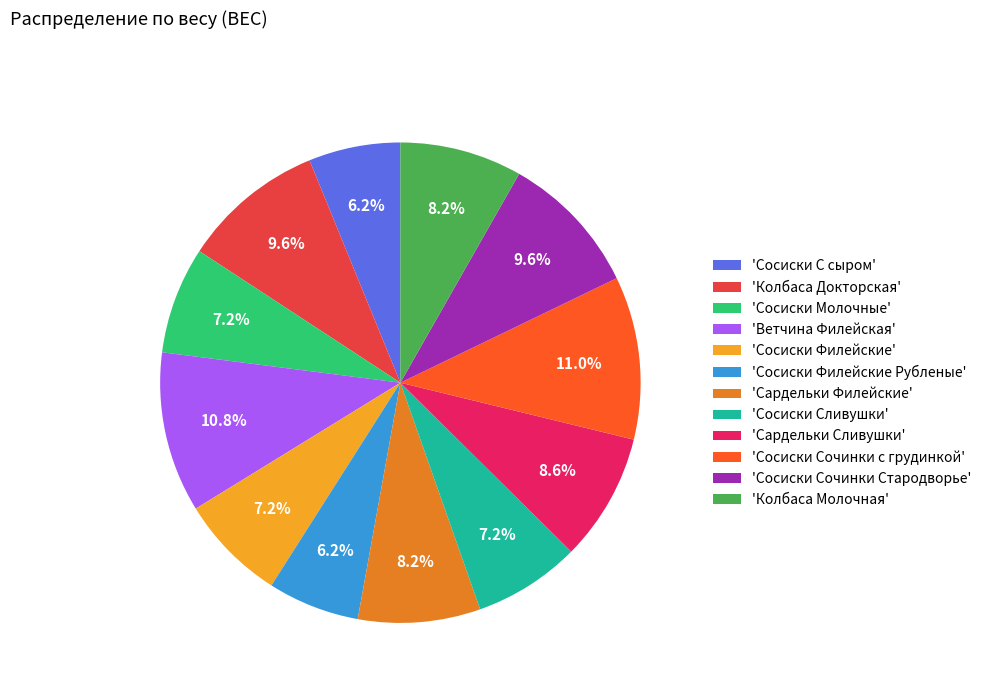

Is the sum of 'Сосиски Филейские' and 'Сосиски Филейские Рубленые' greater than half?

No